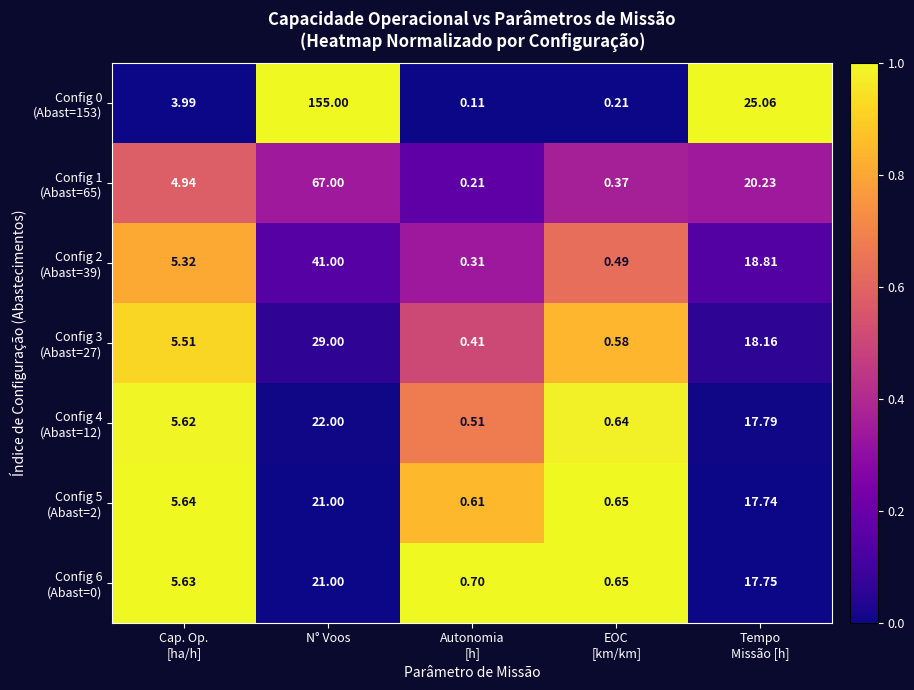

Which label corresponds to the largest value in the chart?

N° Voos